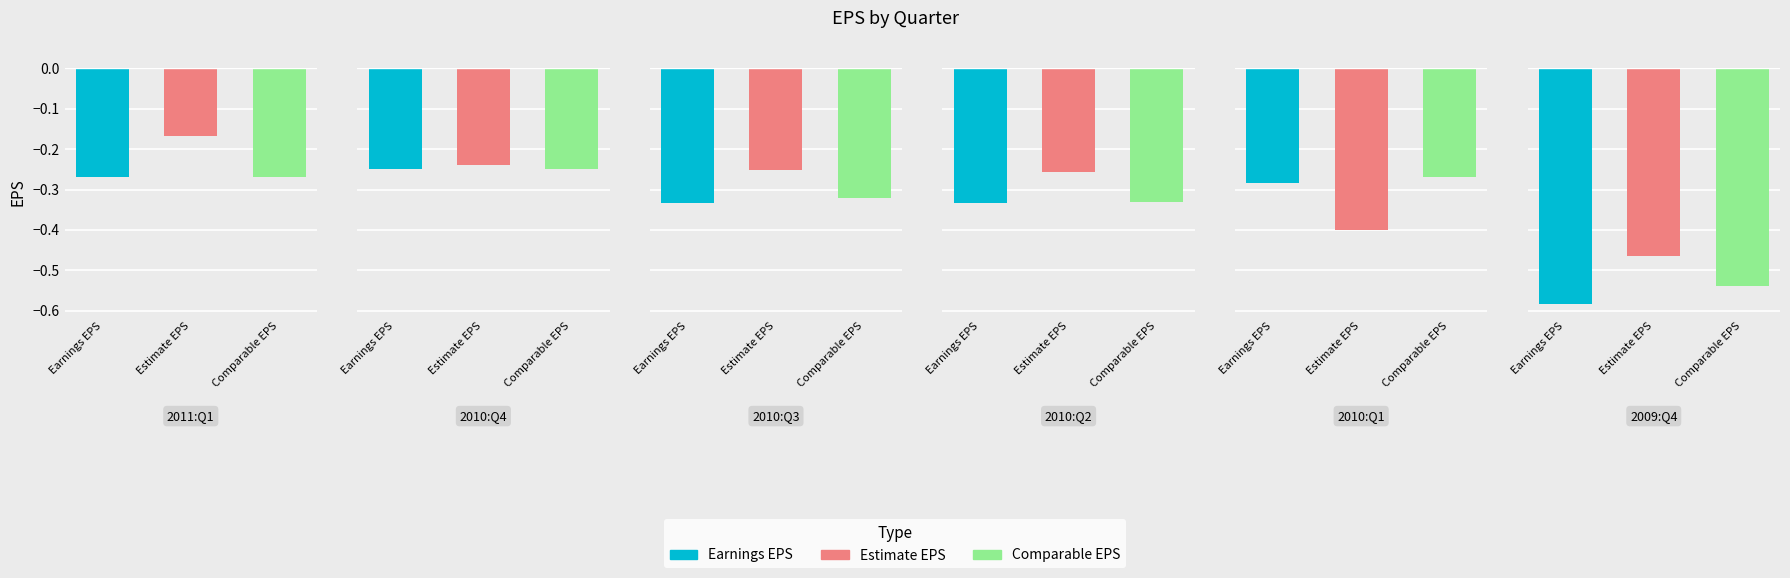

What position from the left is 2010:Q3?

3